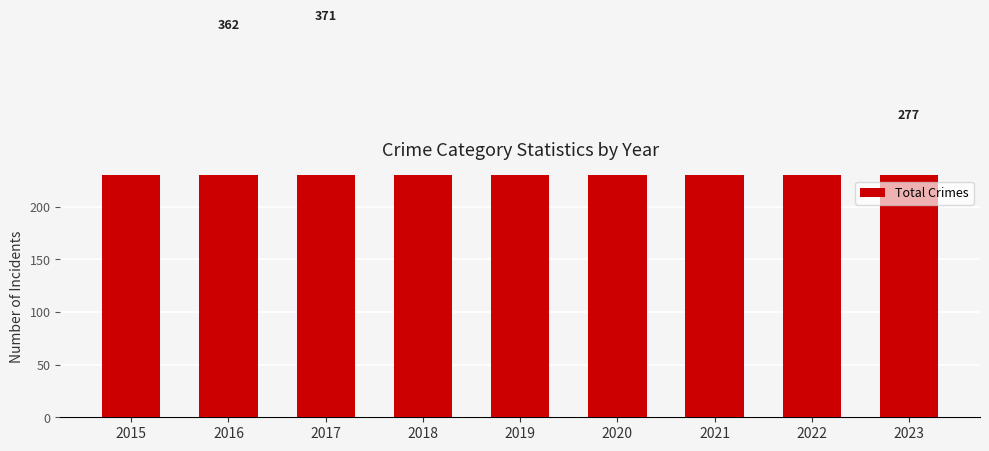

At which label is the value closest to 303?

2018